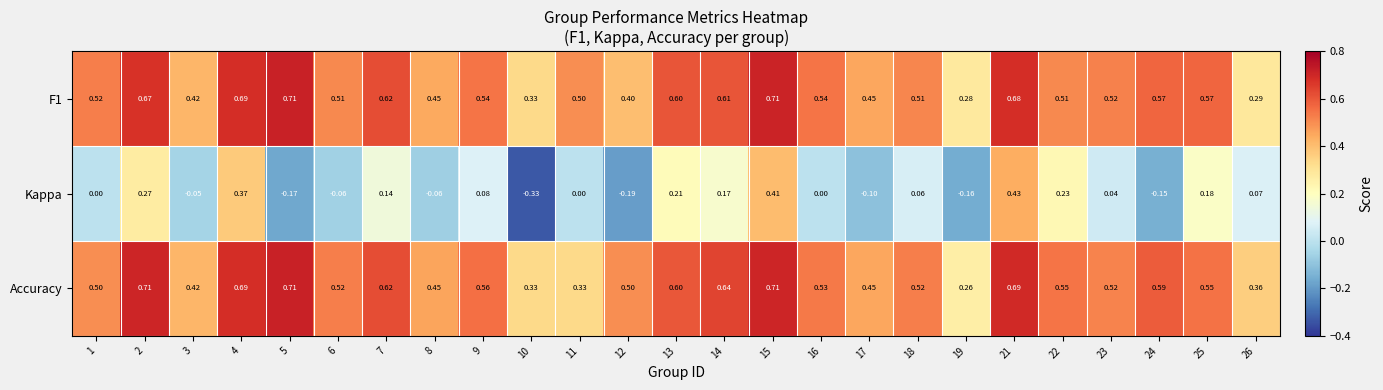

Which category has the lowest value across all series?

10